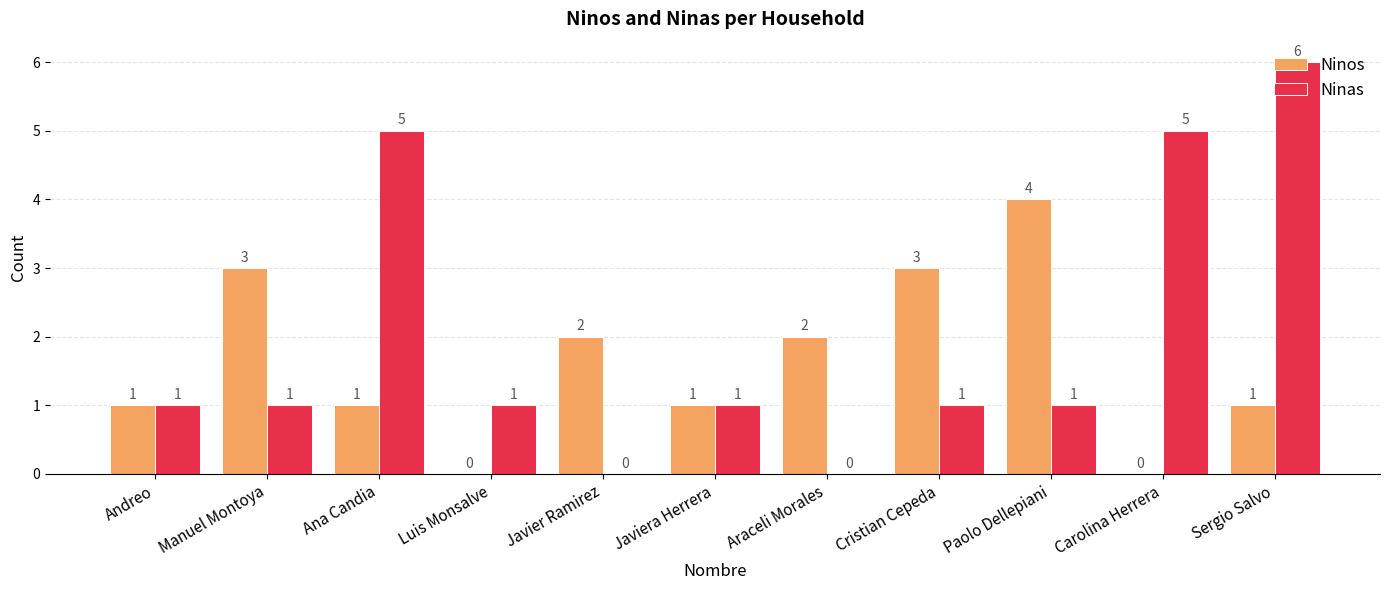

What is the sum of the Ninos values at Cristian Cepeda and Carolina Herrera?

3